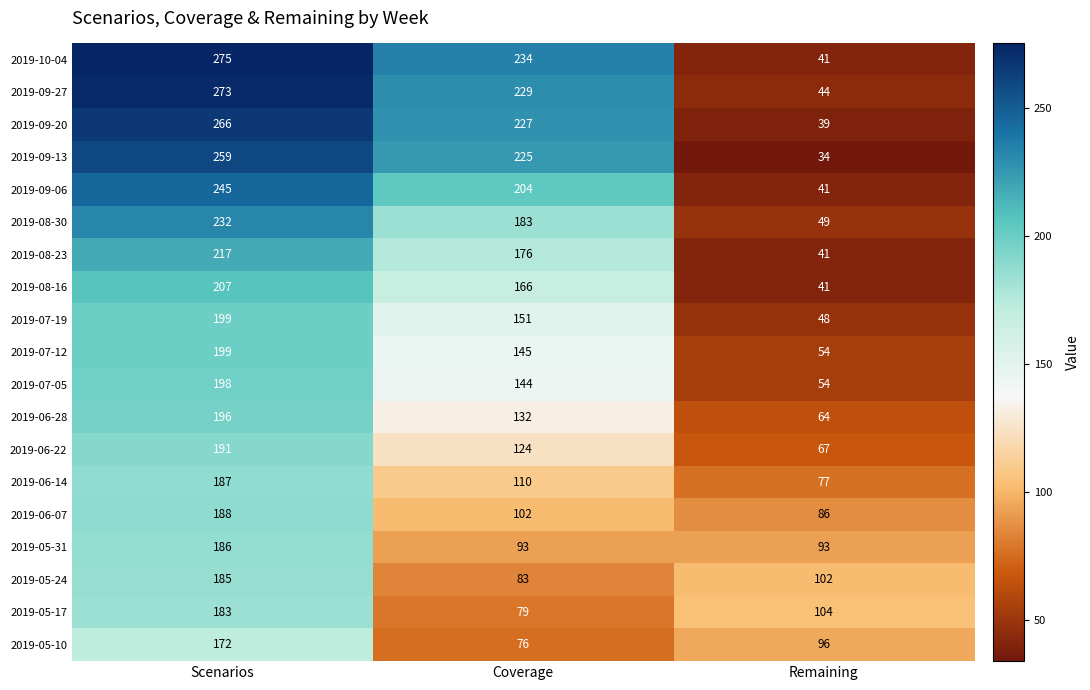

At which label does 2019-09-20 reach its minimum?

Remaining